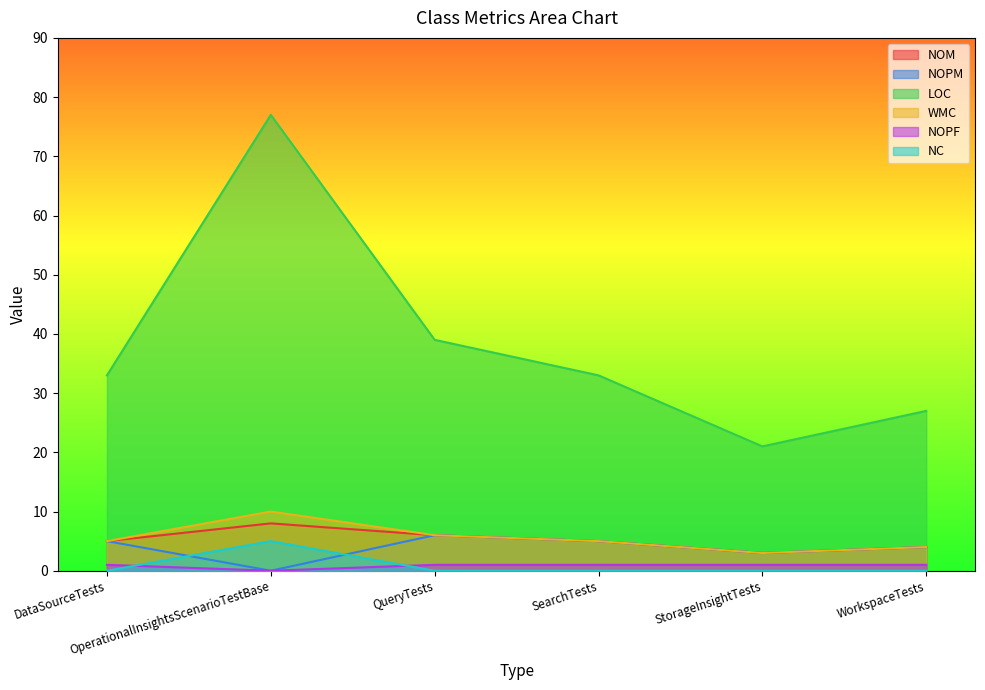

What is the difference between the second highest and second lowest values in the WMC series?

2